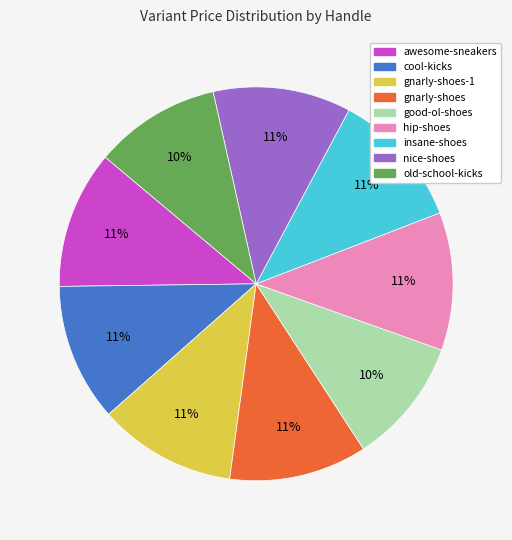

Is there any slice that represents more than half of the pie?

No